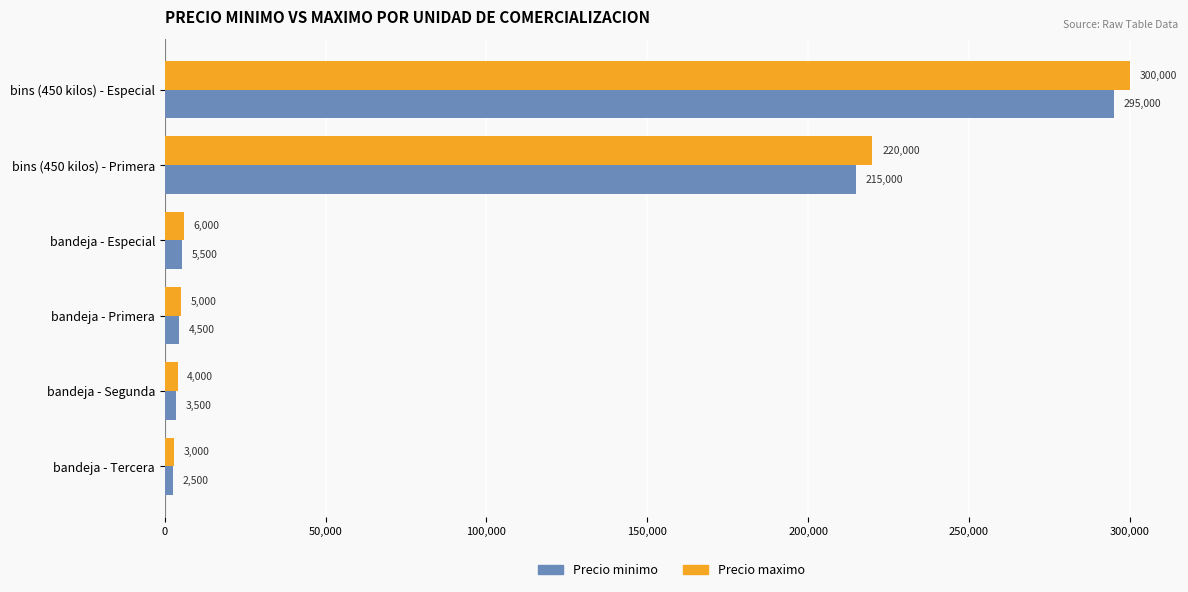

What is the sum of the Precio minimo values at bins (450 kilos) - Primera and bandeja - Primera?

219500